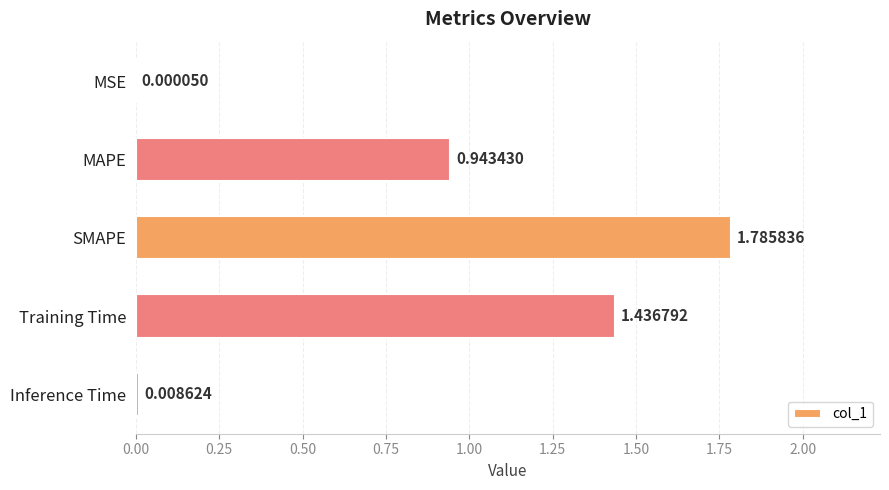

What is the sum of the values at MAPE and SMAPE?

2.7